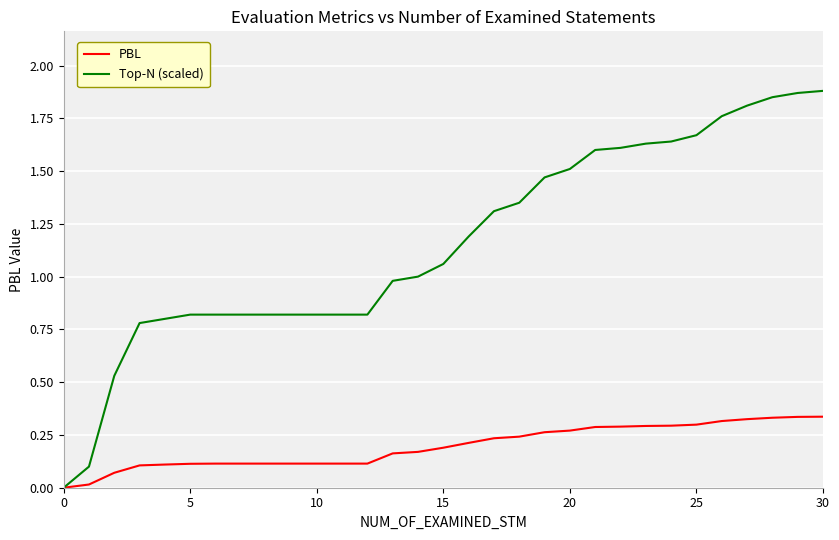

List the series in order of their peak value, highest first.

Top-N (scaled), PBL